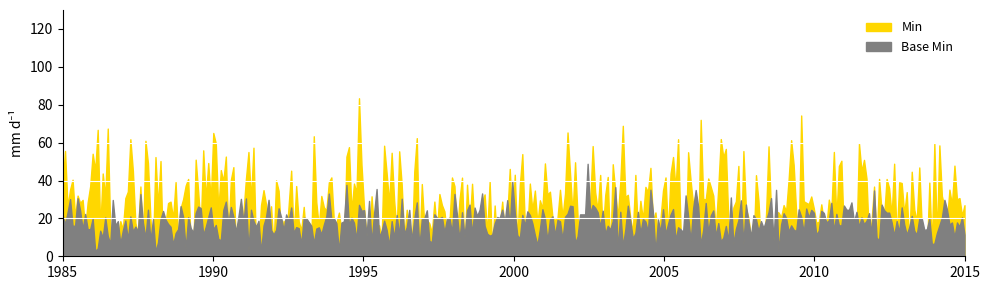

Between 1 and 0, which is larger?

1